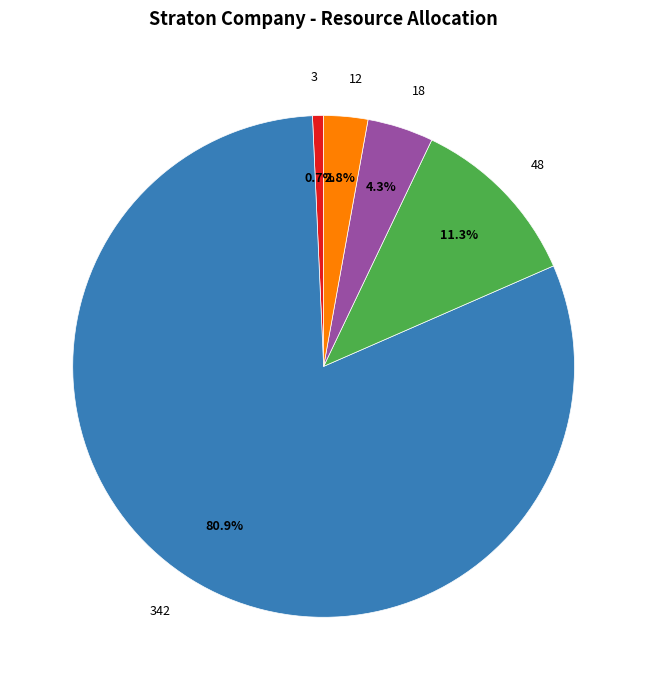

Is there any slice that represents more than half of the pie?

Yes